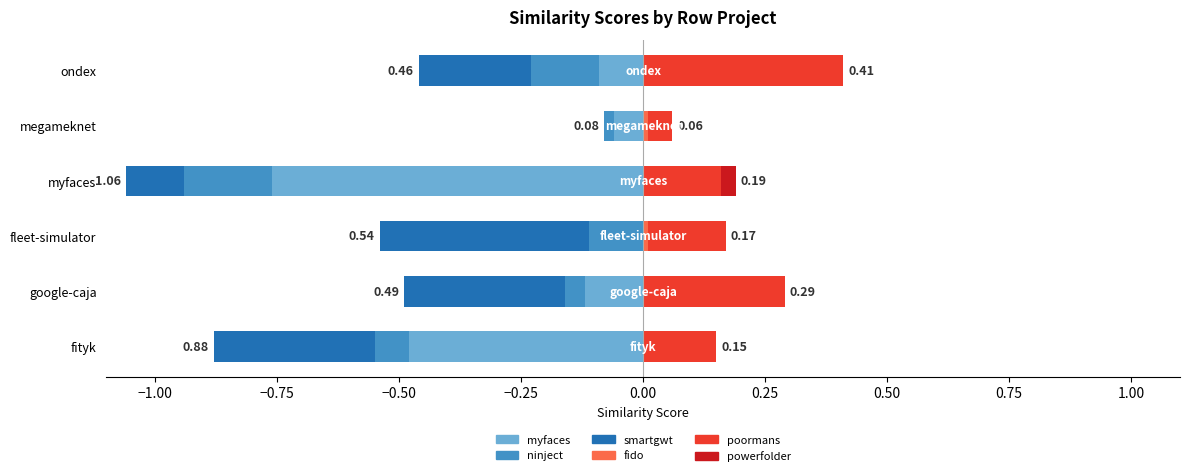

Are the bars horizontal?

Yes